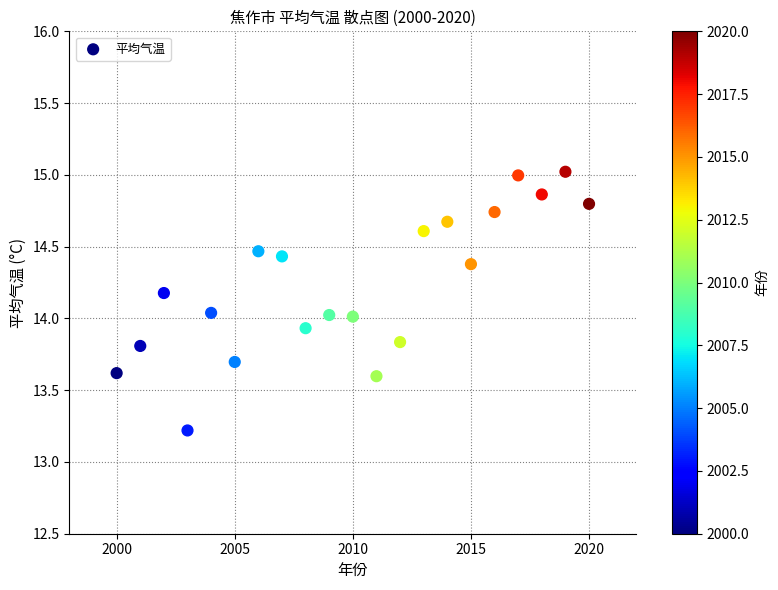

What is the range of Y values (max minus min)?

1.8